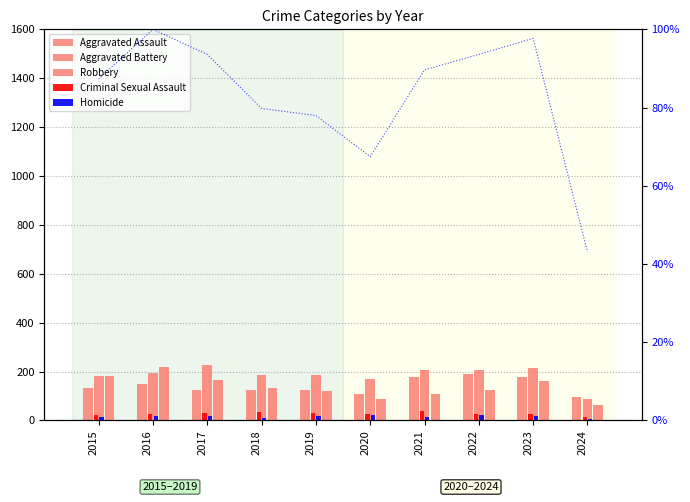

Between 2017 and 2021, which series saw the biggest shift?

Robbery